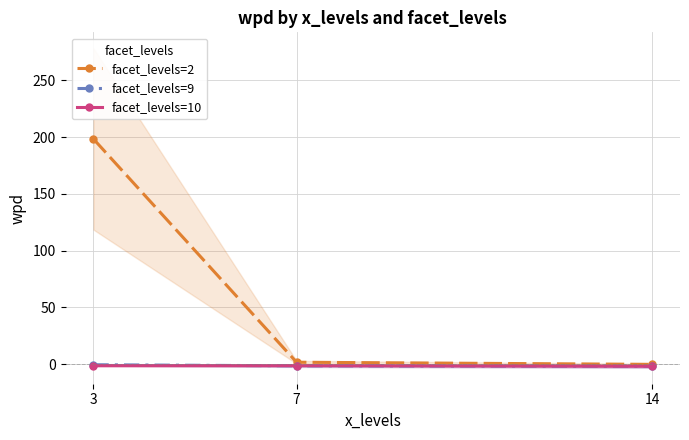

The value of facet_levels=9 at 3 is -0.8. True or false?

False